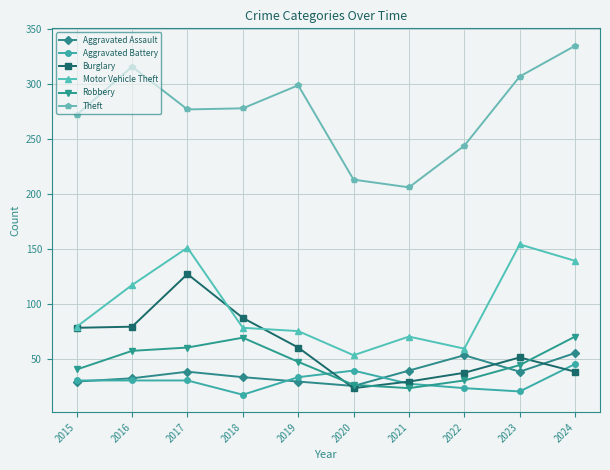

Between 2018 and 2019, which series saw the biggest shift?

Burglary